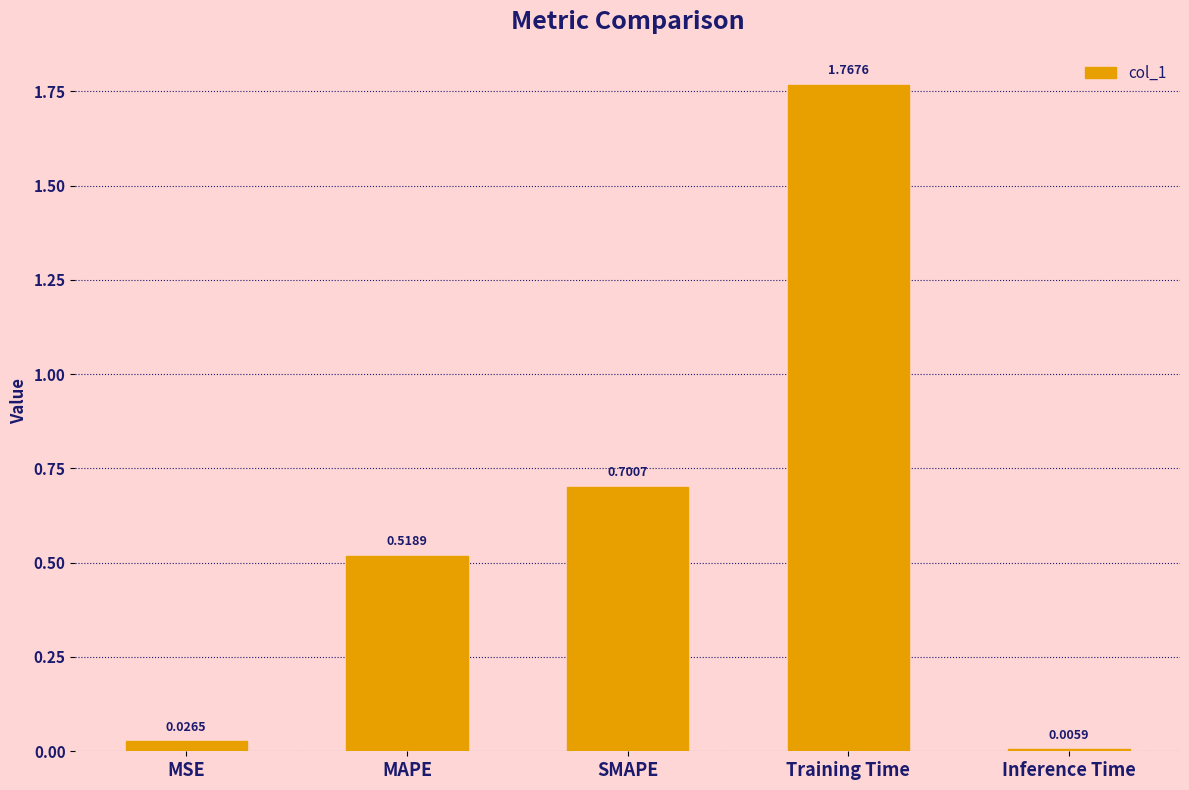

Which label corresponds to the largest value in the chart?

Training Time